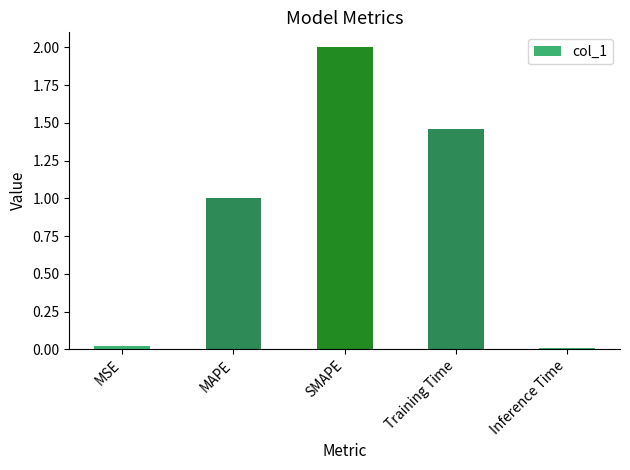

What is the difference between the second highest and second lowest values?

1.4